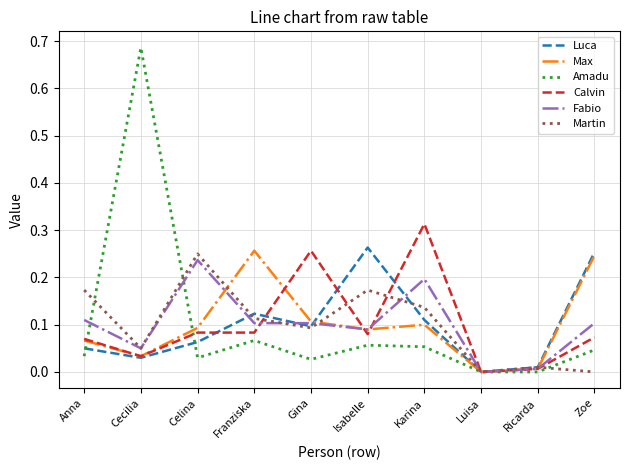

Which category has the highest value in the Martin series?

Celina